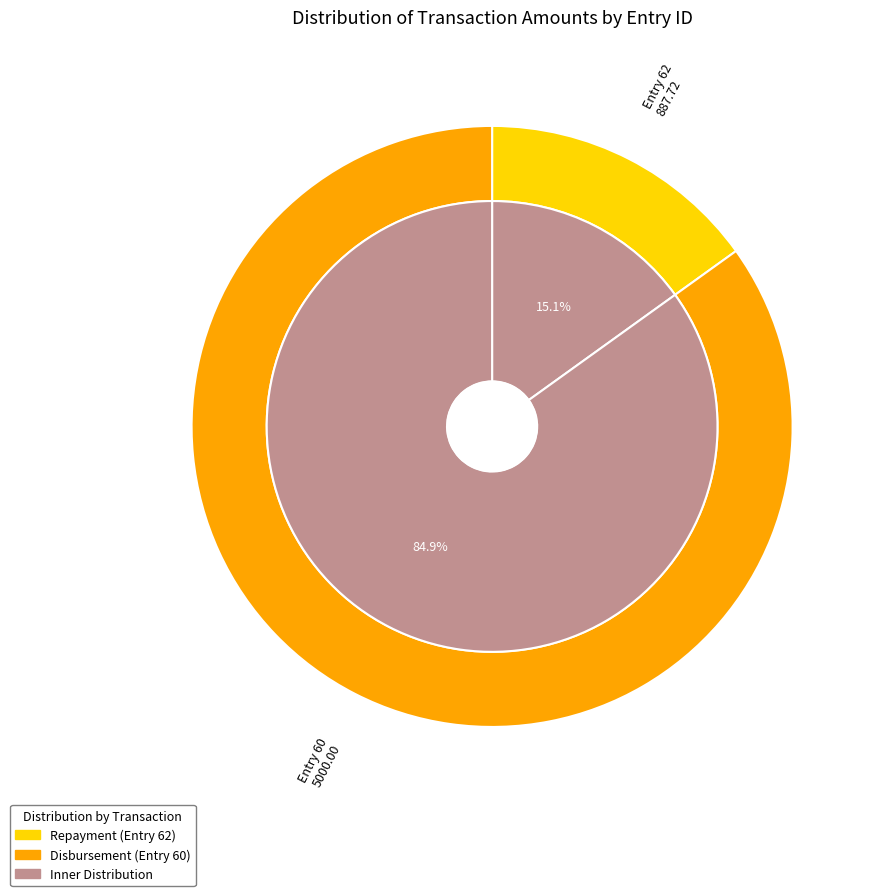

What percentage is the 60 slice, to the nearest percent?

85%